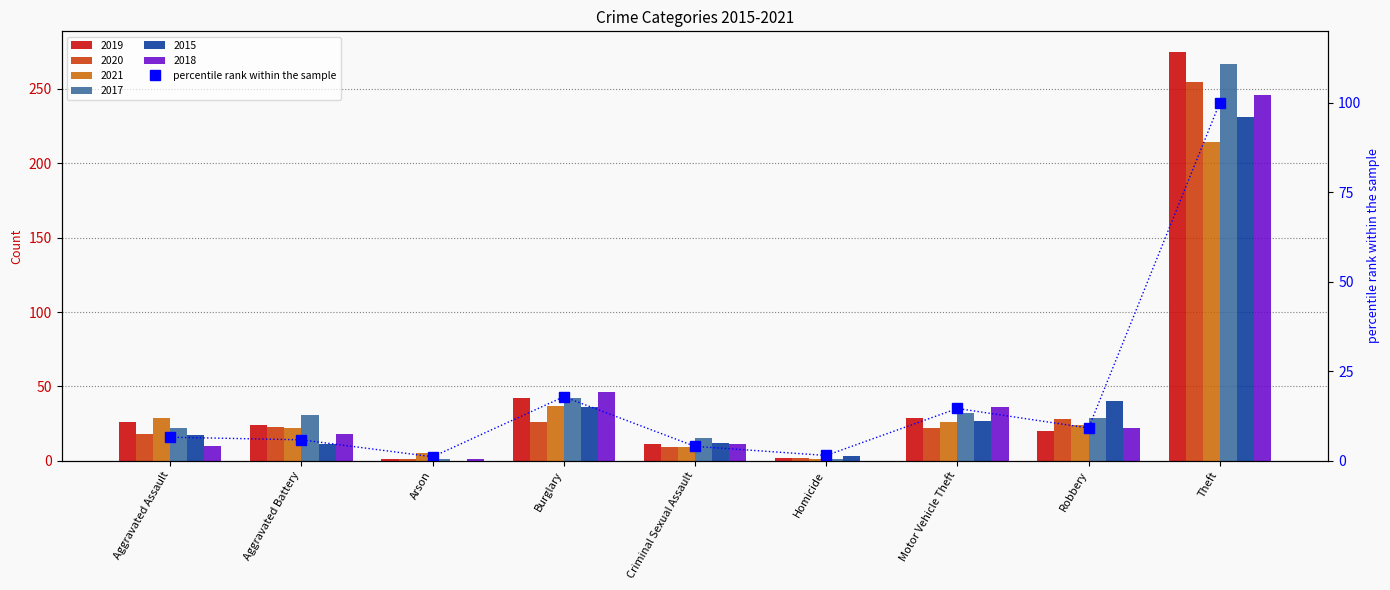

Rank the categories by value from highest to lowest.

Theft, Burglary, Motor Vehicle Theft, Robbery, Aggravated Assault, Aggravated Battery, Criminal Sexual Assault, Homicide, Arson